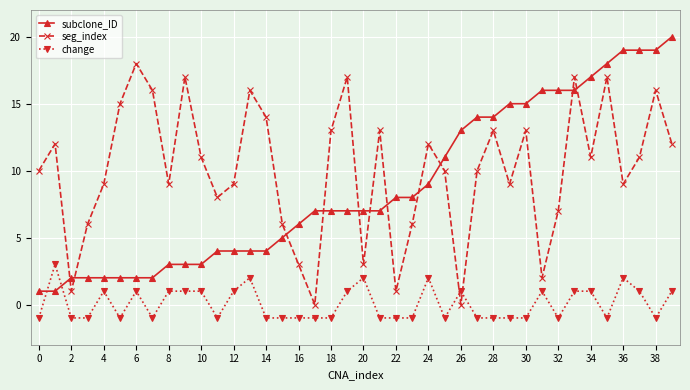

True or false: change has more than 2 points higher than both neighbors.

True